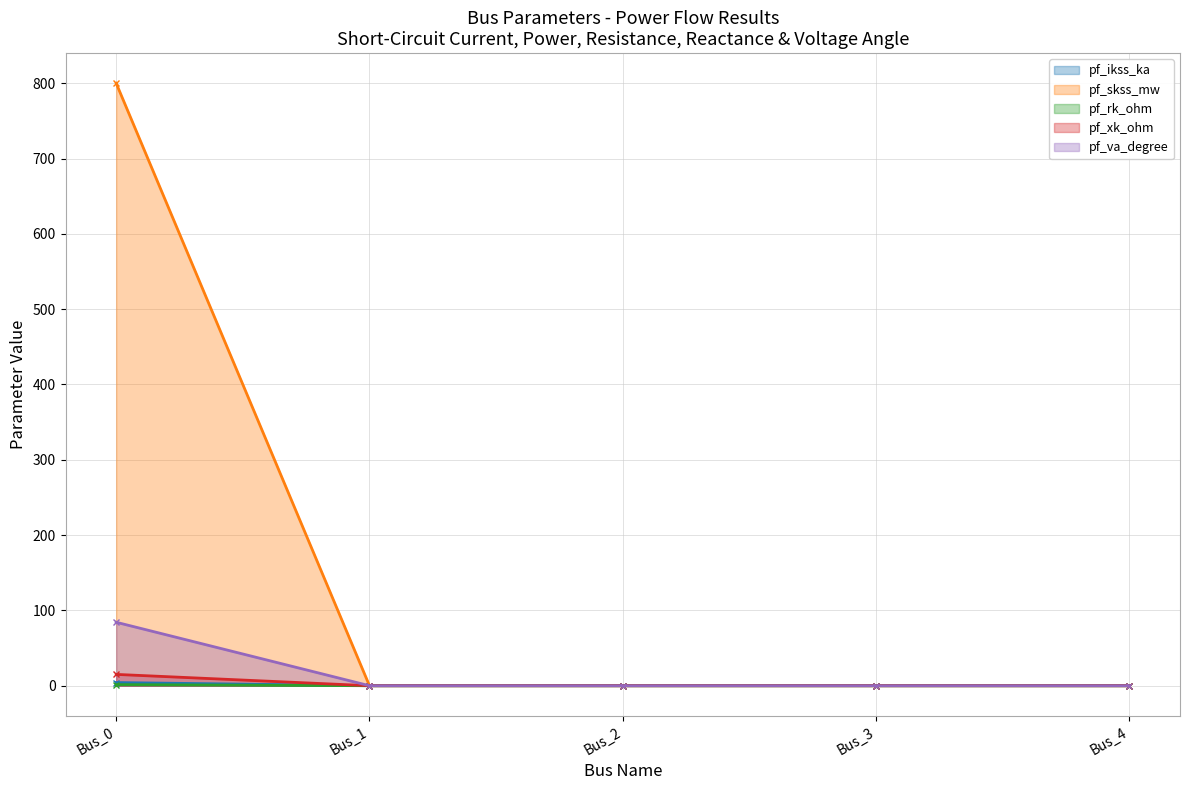

List the labels in order of pf_xk_ohm value, largest first.

Bus_0, Bus_1, Bus_2, Bus_3, Bus_4